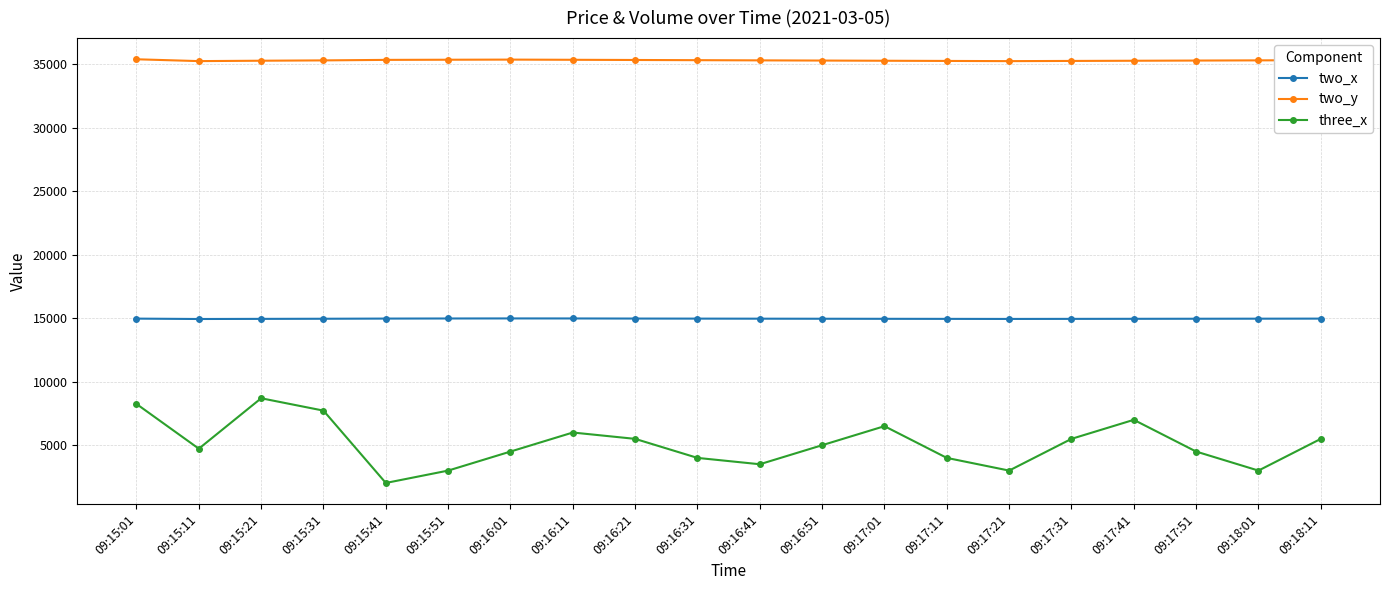

Which series changed the most between 09:16:51 and 09:17:01?

three_x